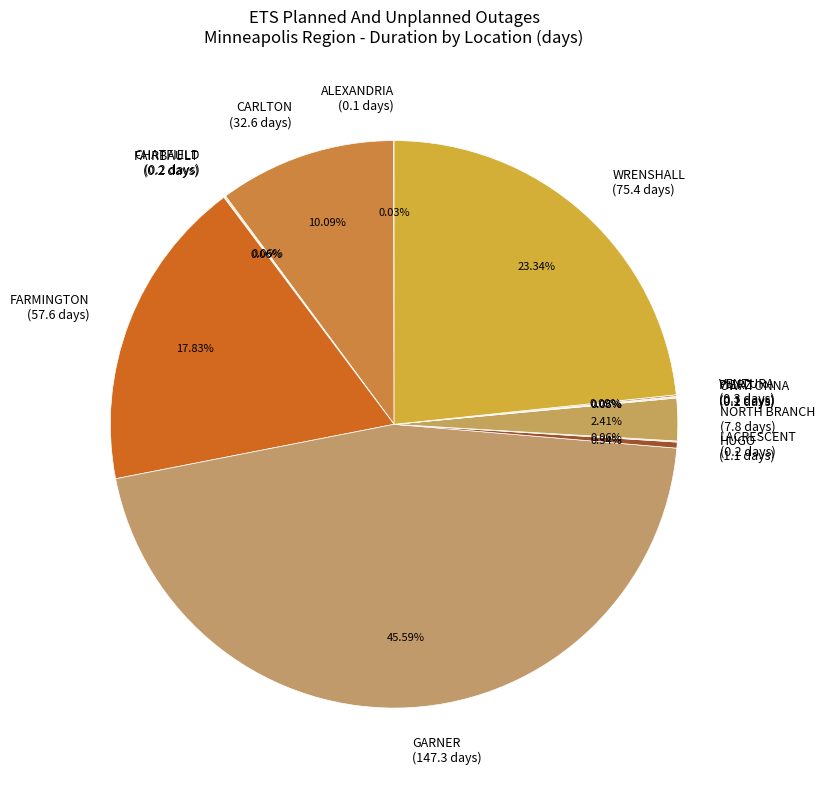

Is there any slice that represents more than half of the pie?

No